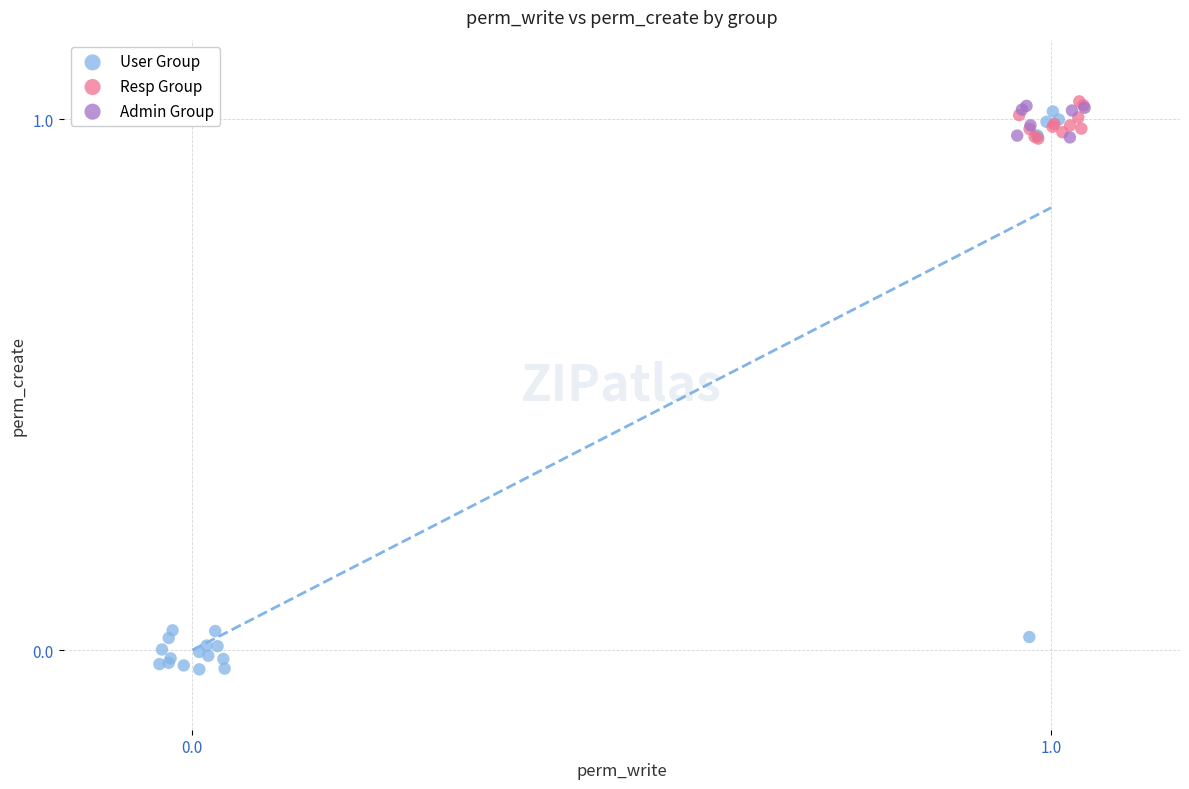

Which series reaches the minimum Y coordinate?

User Group